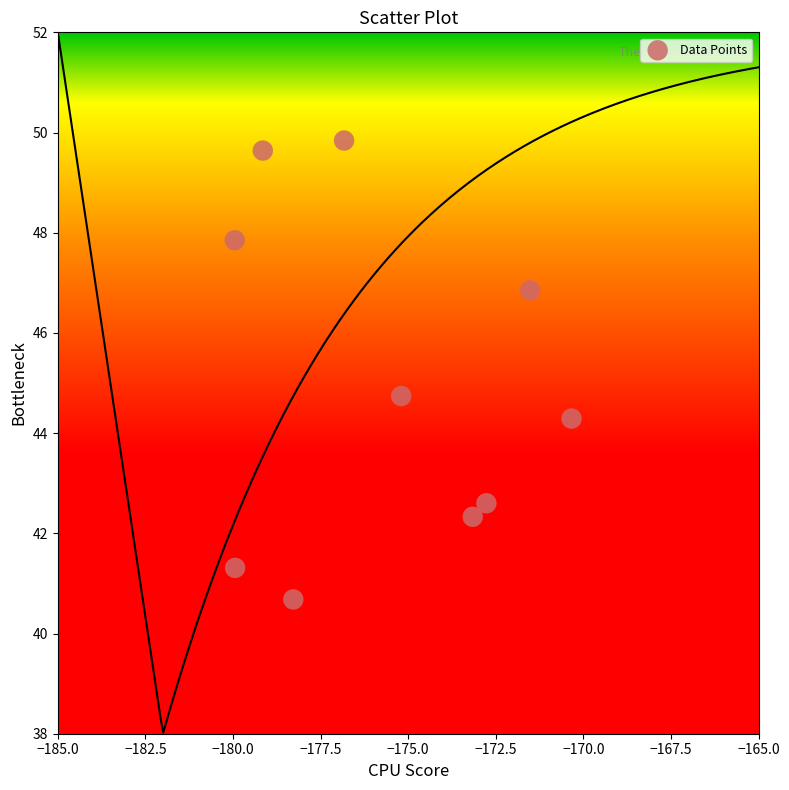

What Y value in the scatter plot is closest to 45?

44.7